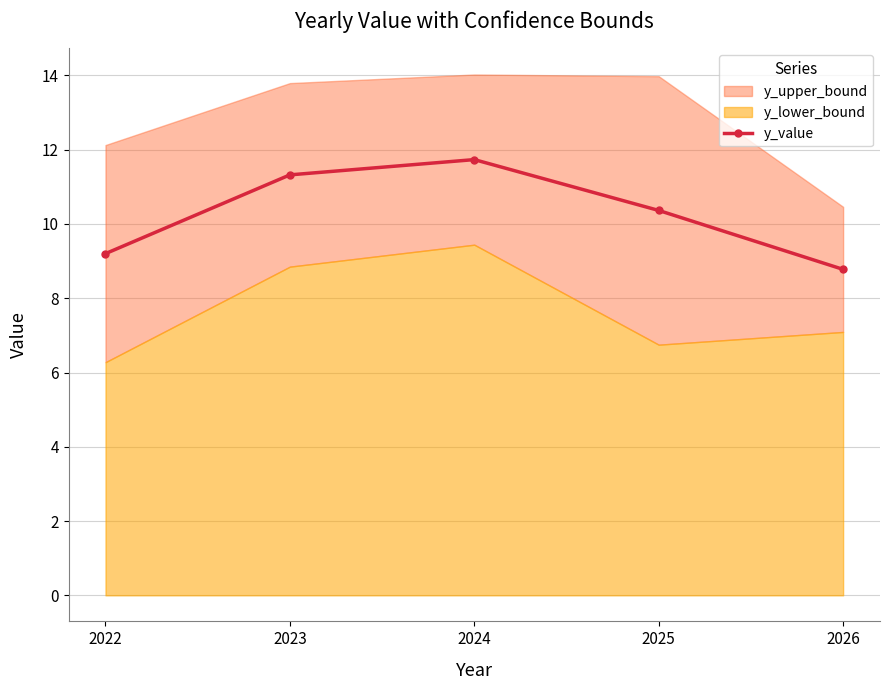

What is the approximate value at 2022?

9.2